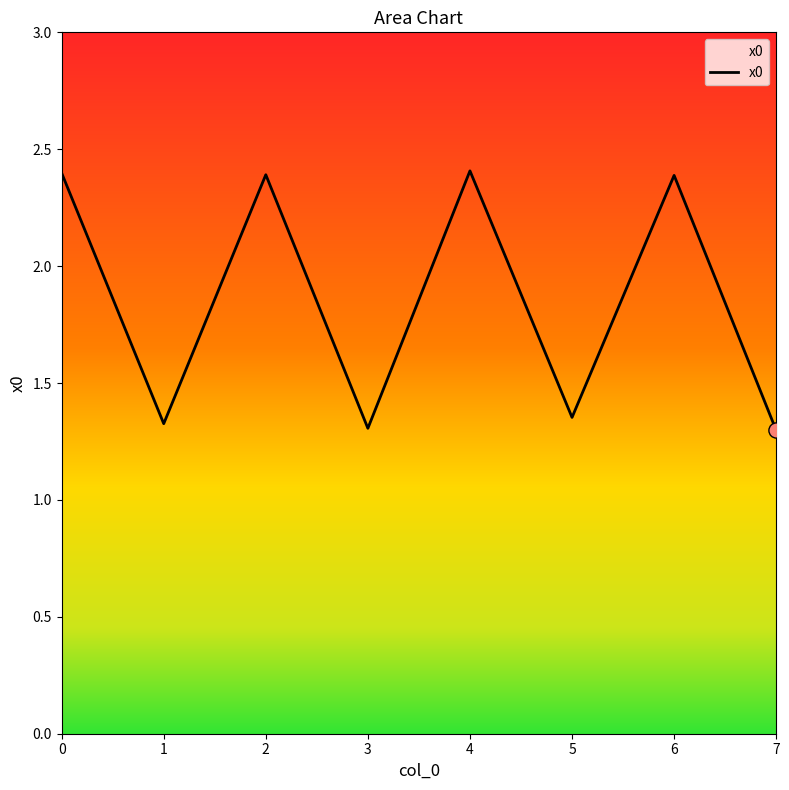

What is the ratio of the value at 0 to the value at 1?

1.8